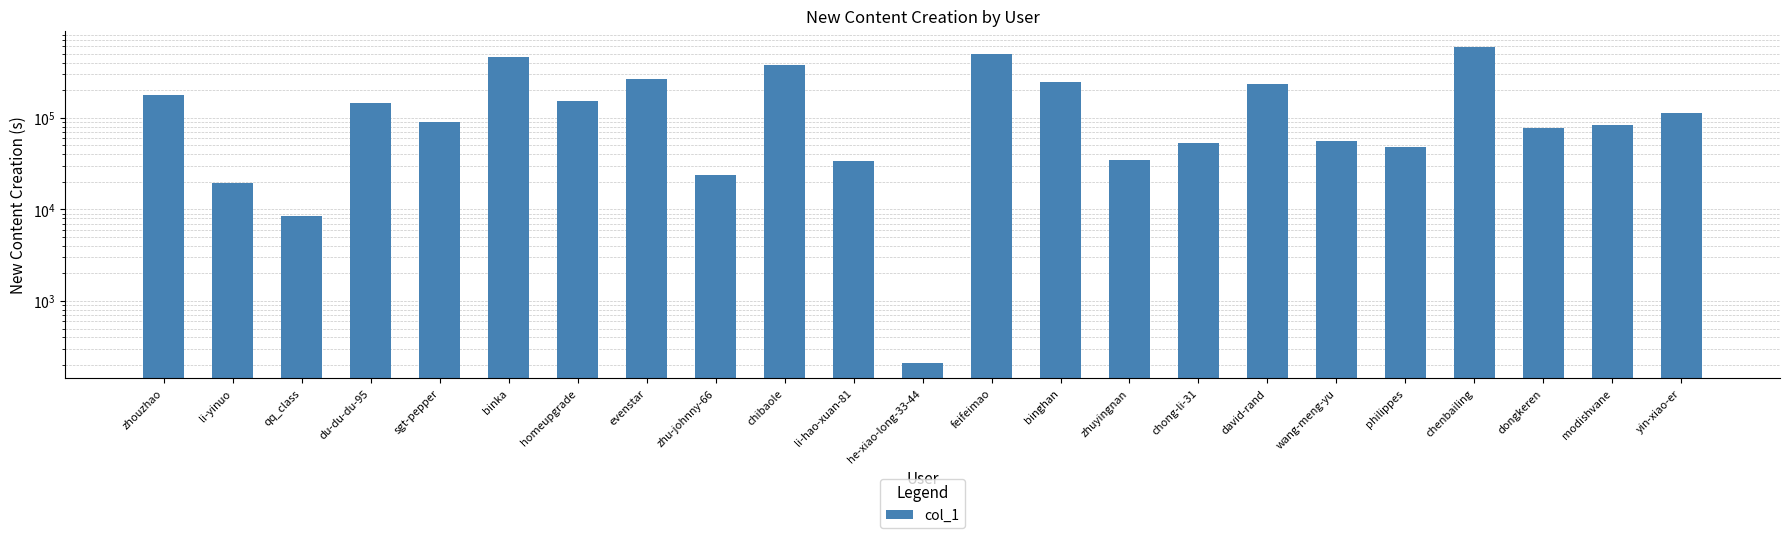

What is the difference between the second highest and second lowest values?

492877